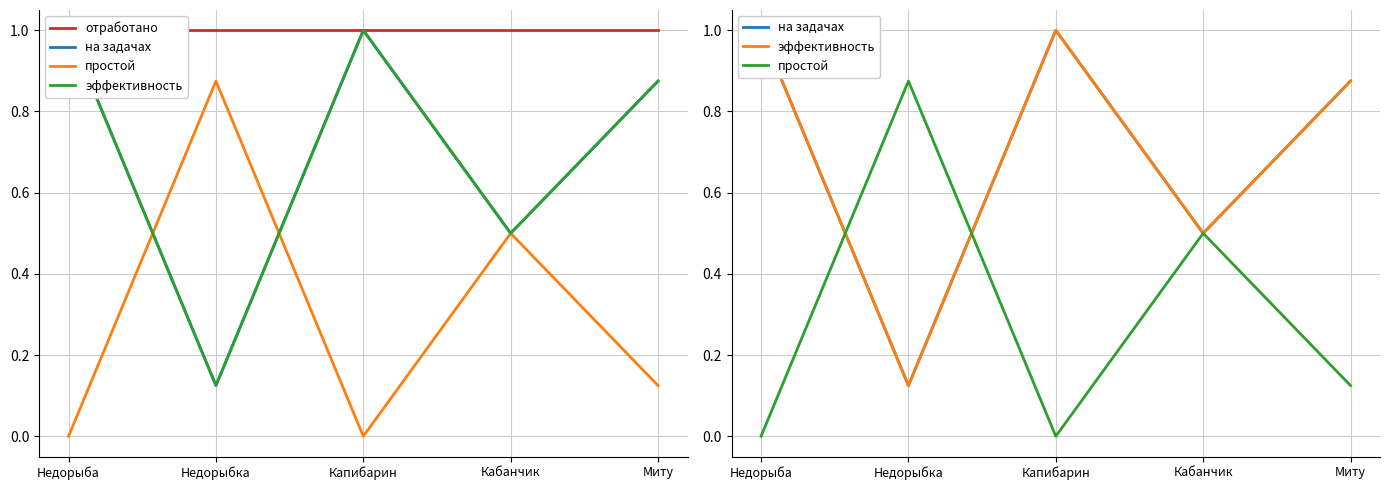

At which category does the chart reach its minimum across all series?

Недорыба